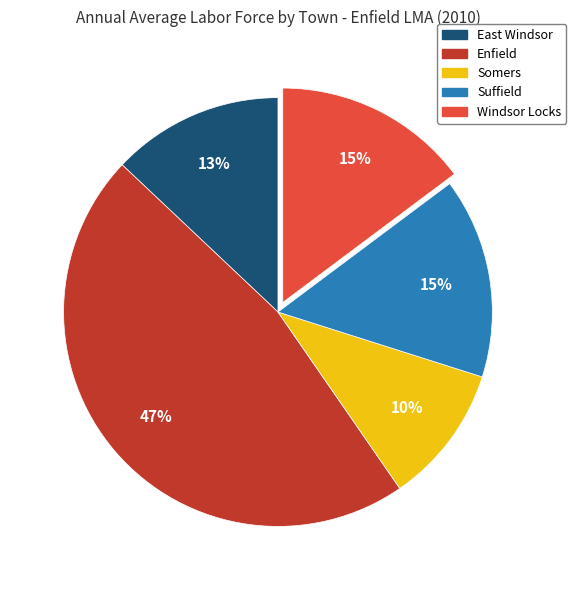

Which has a higher value, Suffield or Enfield?

Enfield